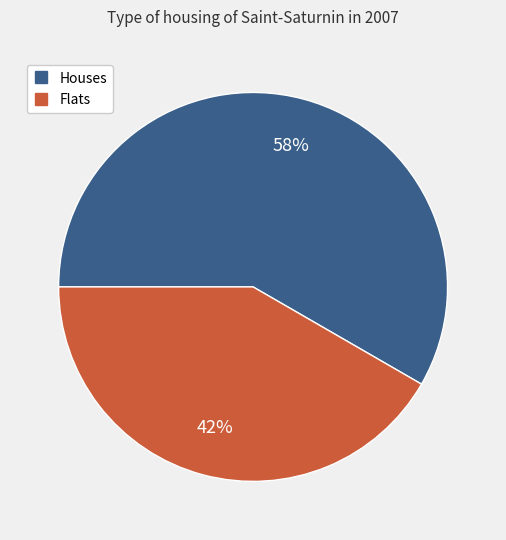

To the nearest percent, what is the average slice percentage?

50%